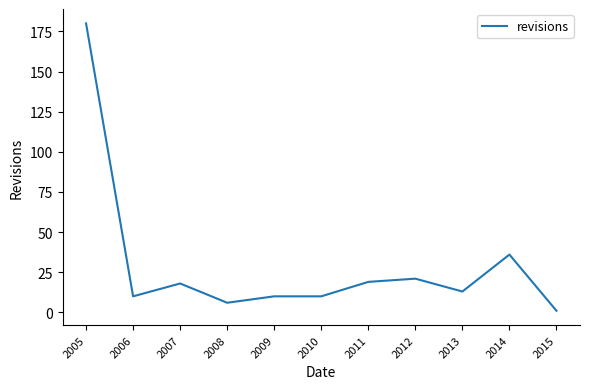

At which label is the value closest to 90?

2014